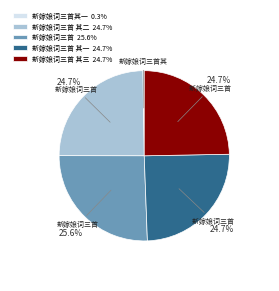

To the nearest percent, what is the difference between the largest and smallest slice percentages?

25%